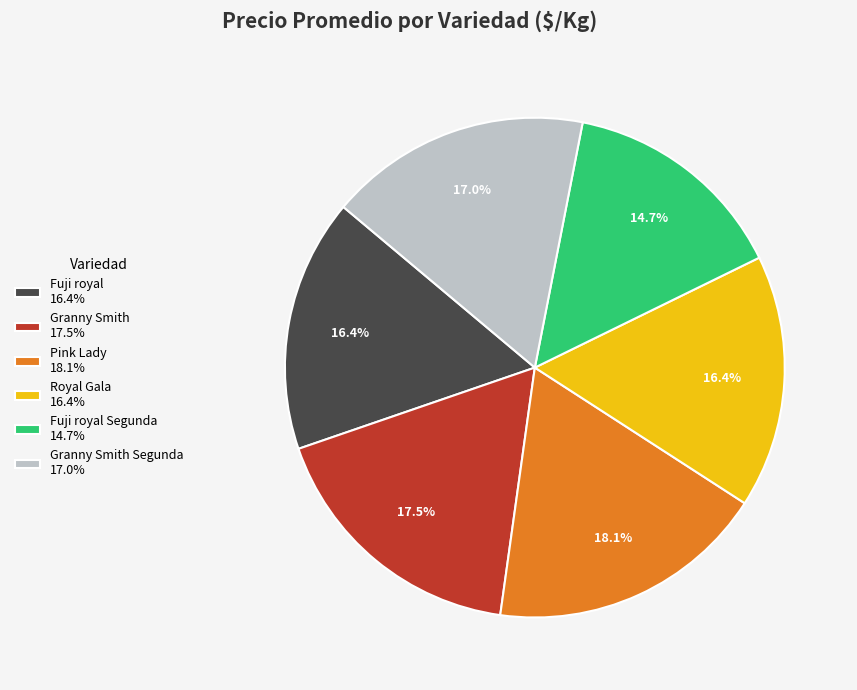

Which has a higher value, Royal Gala 16.4% or Pink Lady 18.1%?

Pink Lady 18.1%